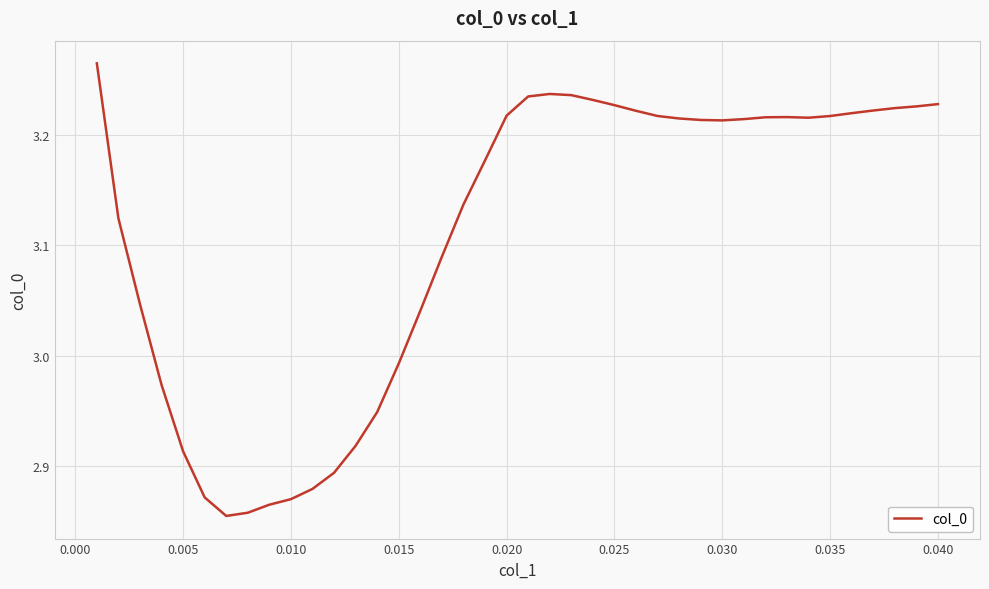

What is the difference between the maximum and minimum values?

0.4